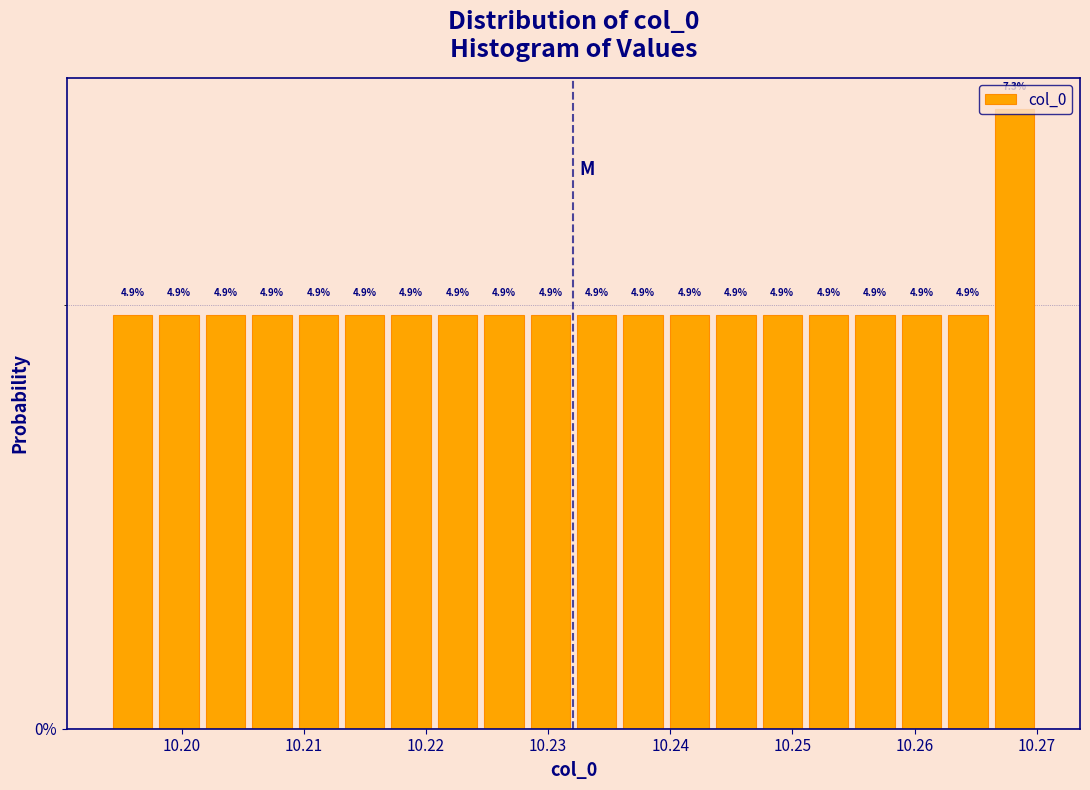

Read against the x-axis, roughly where is the centre of the tallest bar?

10.268